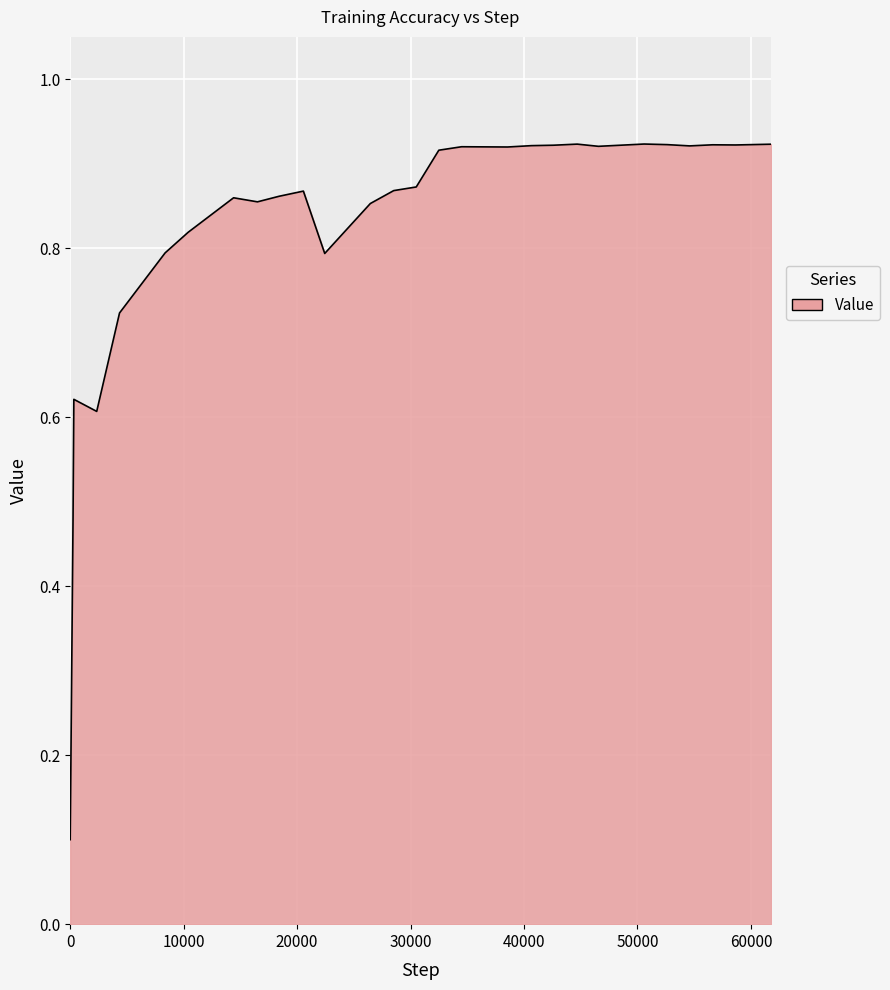

Does the chart display data point markers on the line(s)?

No